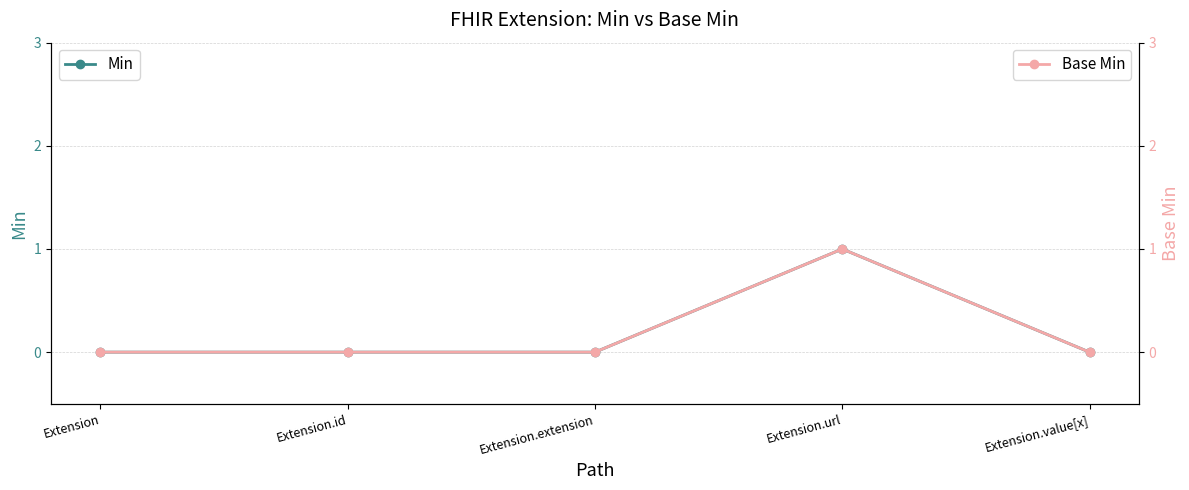

Reading left to right, transcribe all the data shown in this chart.

Min: 0	0	0	1	0
Base Min: 0	0	0	1	0